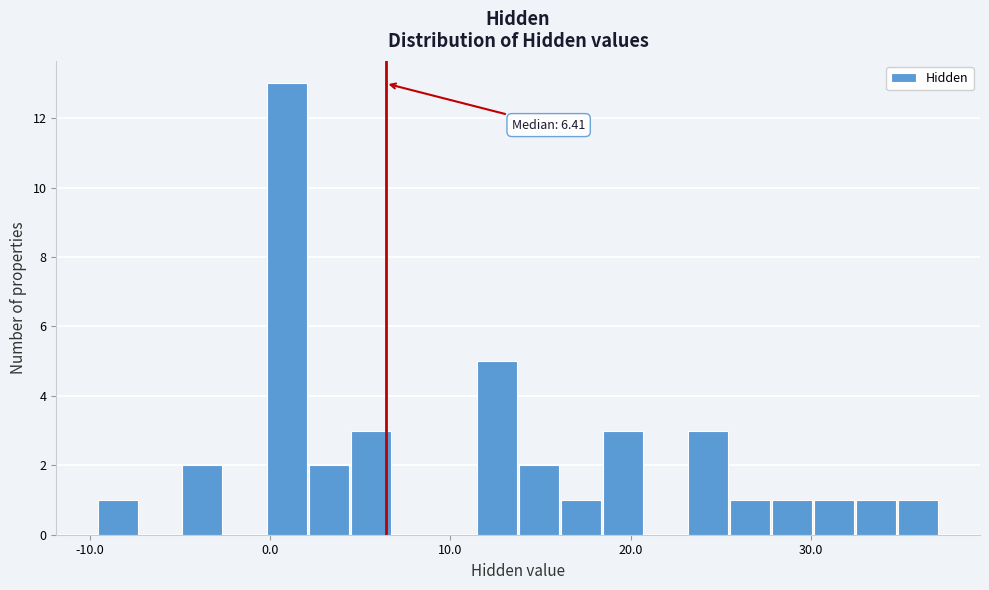

Around what value on the x-axis is the tallest bar? Give the approximate position of its centre, as read against the axis.

1